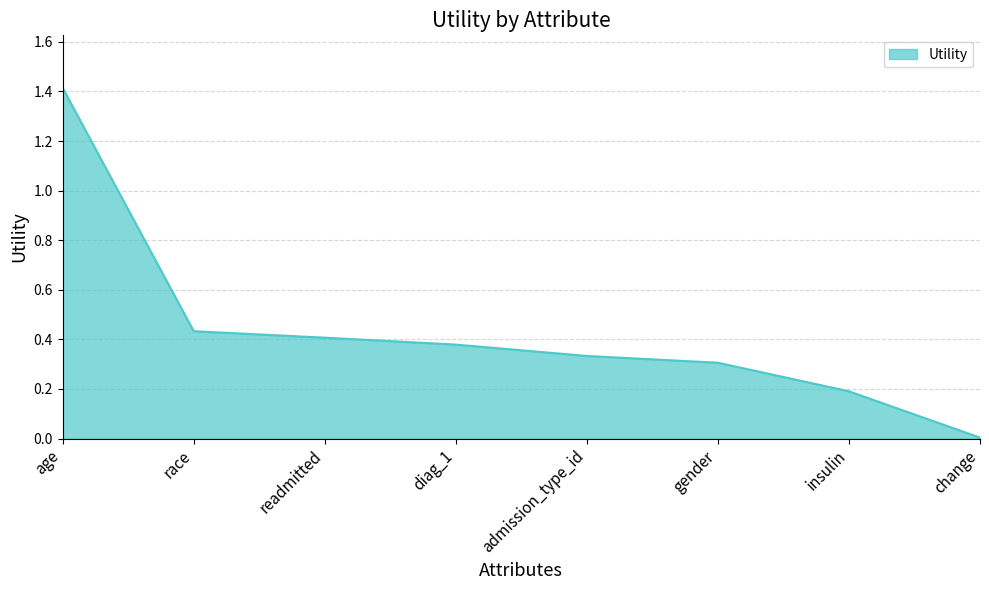

The value at diag_1 is 0.4. True or false?

True